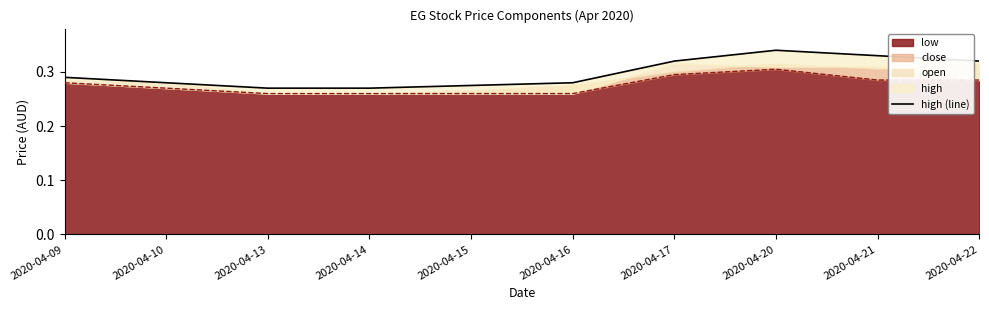

How many interior local peaks (higher than both neighbors) does the data have?

1